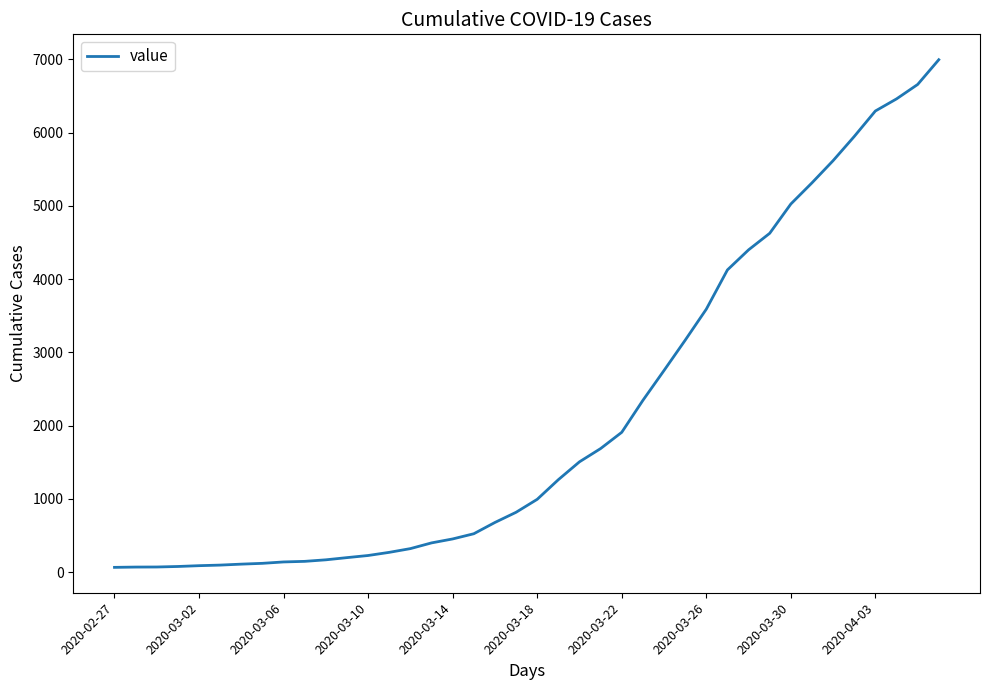

What is the difference between the maximum and minimum values?

6931